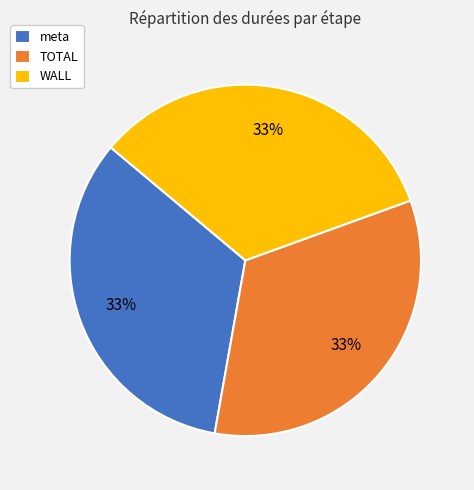

Does WALL represent more than half of the total?

No